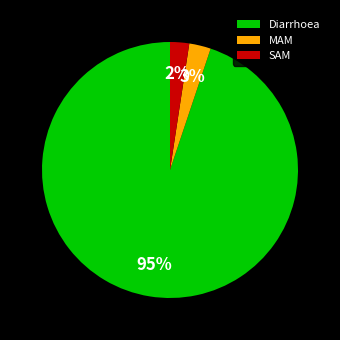

Is Diarrhoea the majority of the pie?

Yes